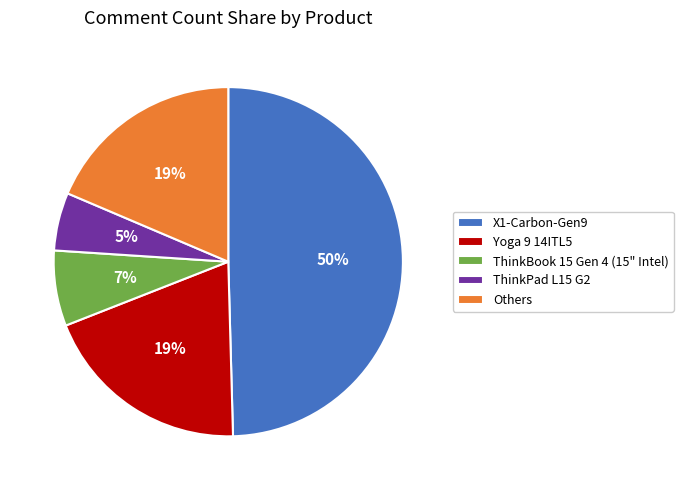

To the nearest percent, what percentage of the pie is Yoga 9 14ITL5?

19%